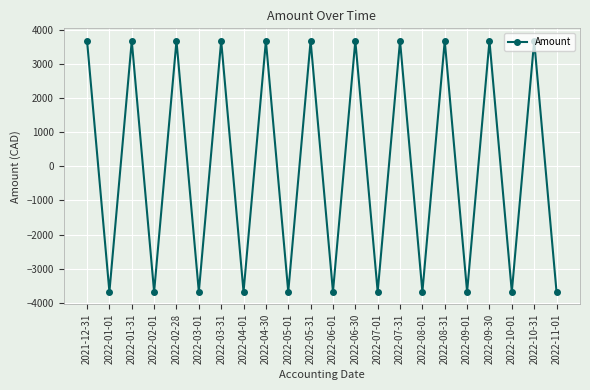

How many points are higher than both their immediate neighbors (excluding endpoints)?

10